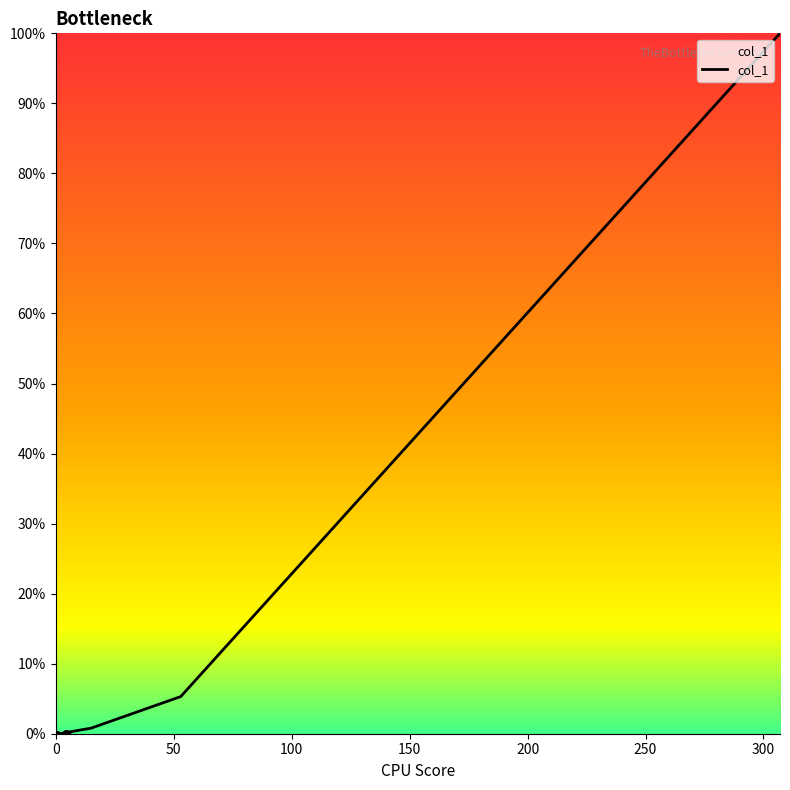

How many lines are shown in the chart?

1